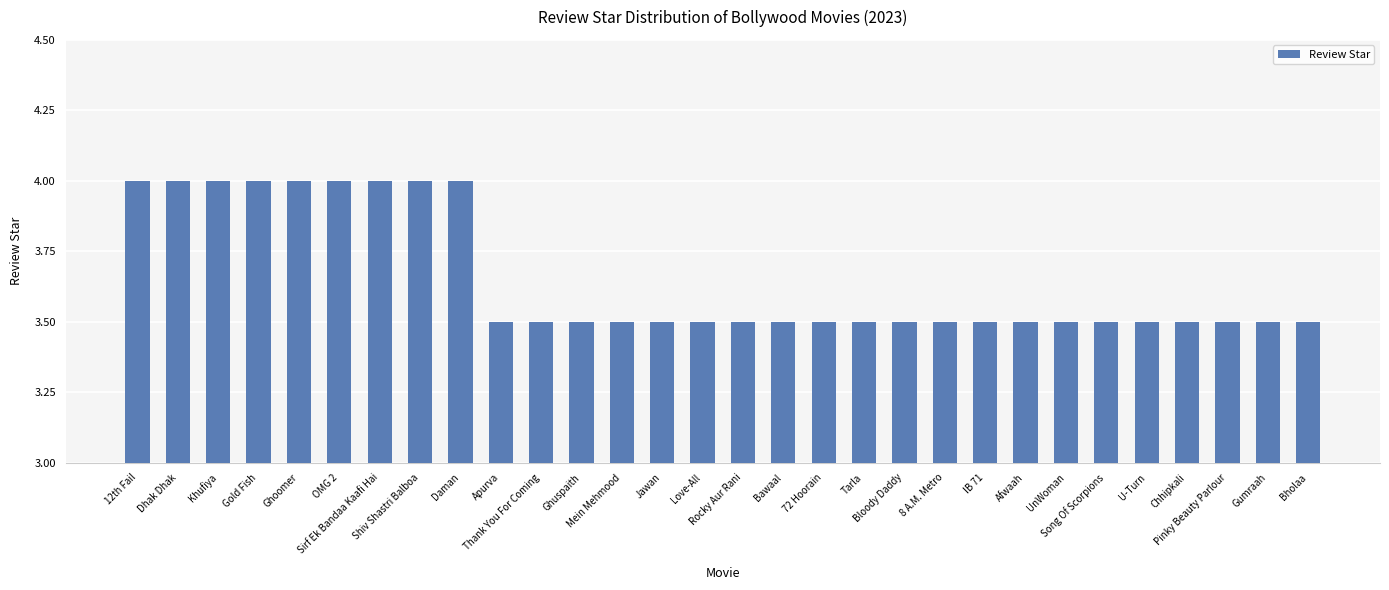

Reading left to right, list all the values displayed in this chart.

4.0	4.0	4.0	4.0	4.0	4.0	4.0	4.0	4.0	3.5	3.5	3.5	3.5	3.5	3.5	3.5	3.5	3.5	3.5	3.5	3.5	3.5	3.5	3.5	3.5	3.5	3.5	3.5	3.5	3.5